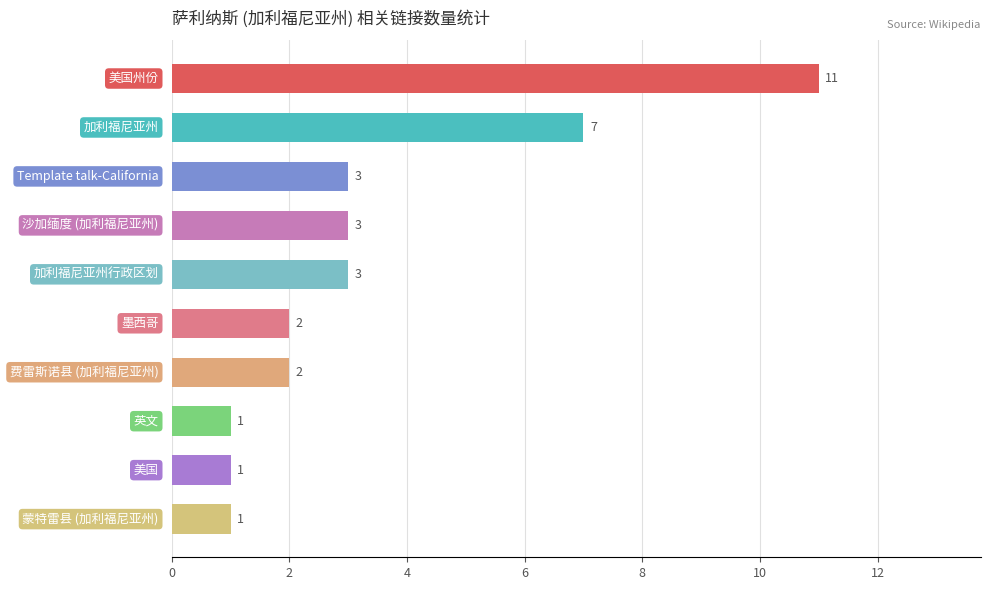

What is the difference between the maximum and minimum values?

10